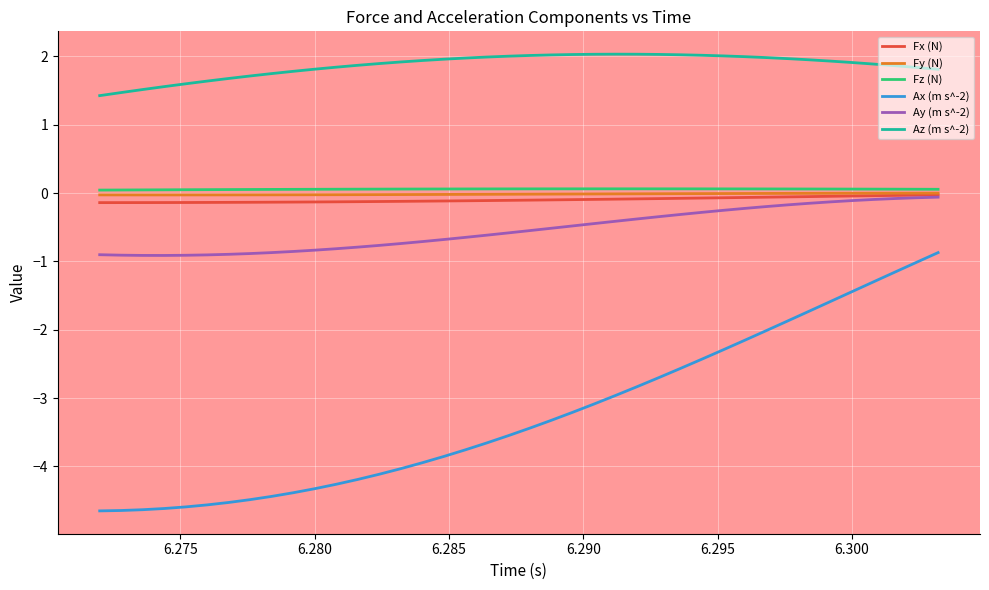

In Az (m s^-2), how many points are higher than both neighbors (excluding endpoints)?

1